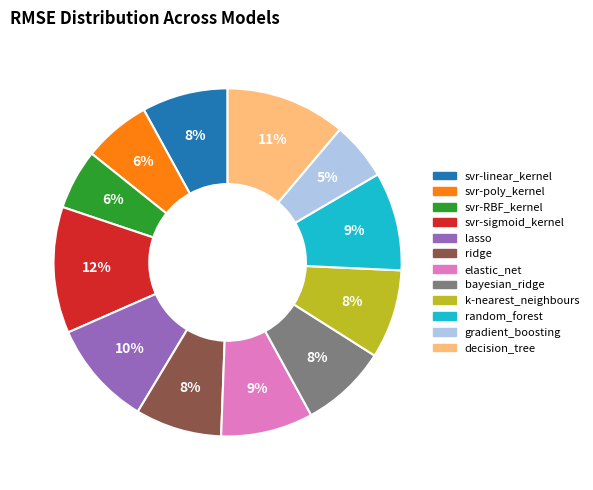

Is it true that gradient_boosting is 16% of the pie?

False